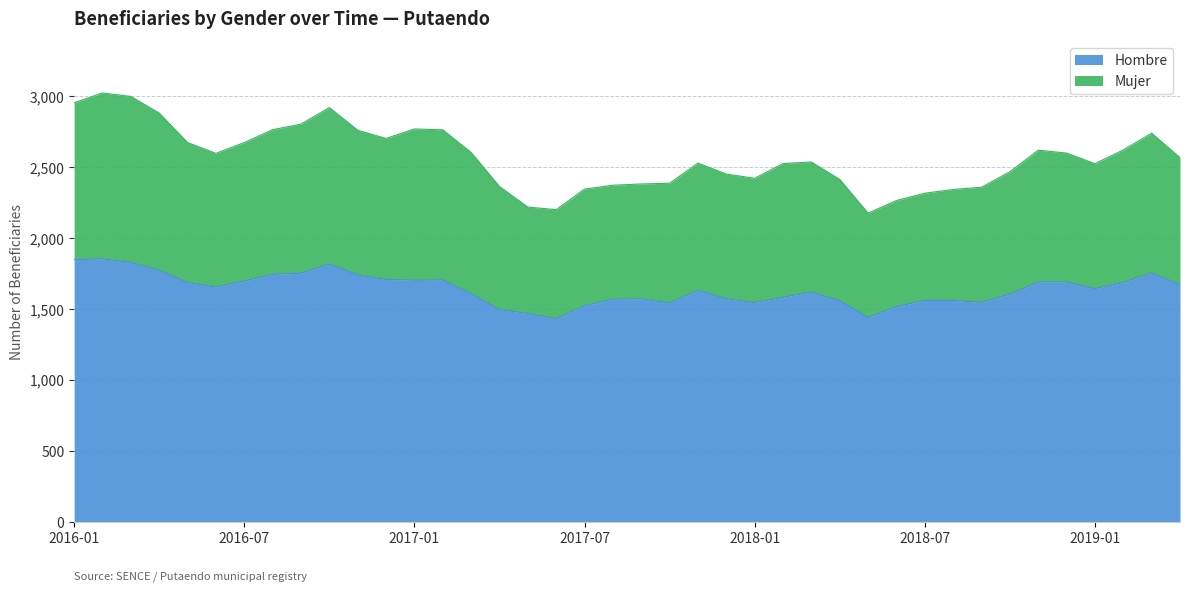

Does the chart have visible grid lines?

Yes